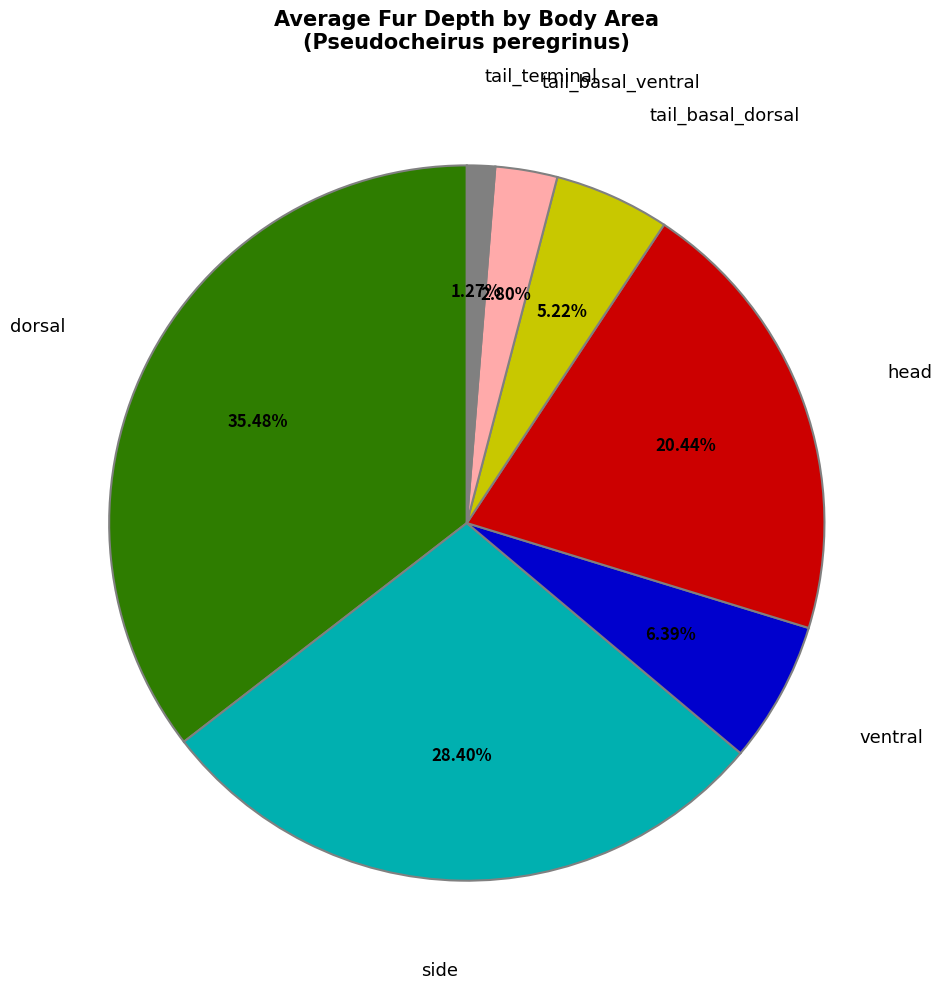

To the nearest percent, what percentage of the pie is head?

20%